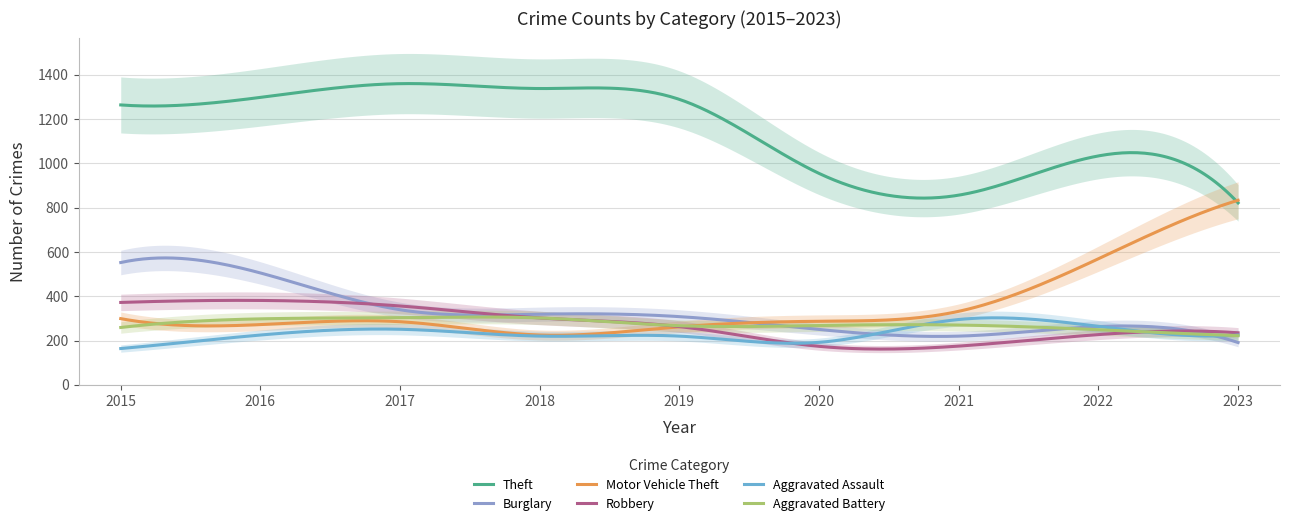

Reading left to right, list all the values displayed in this chart.

Theft: 2015=1263	2016=1297	2017=1359	2018=1337	2019=1288	2020=954	2021=856	2022=1033	2023=821
Burglary: 2015=552	2016=505	2017=339	2018=319	2019=308	2020=250	2021=220	2022=263	2023=191
Motor Vehicle Theft: 2015=299	2016=272	2017=285	2018=225	2019=262	2020=287	2021=332	2022=569	2023=833
Robbery: 2015=372	2016=381	2017=356	2018=302	2019=263	2020=174	2021=175	2022=227	2023=235
Aggravated Assault: 2015=164	2016=225	2017=251	2018=220	2019=220	2020=192	2021=295	2022=264	2023=225
Aggravated Battery: 2015=259	2016=298	2017=303	2018=302	2019=267	2020=268	2021=270	2022=249	2023=222